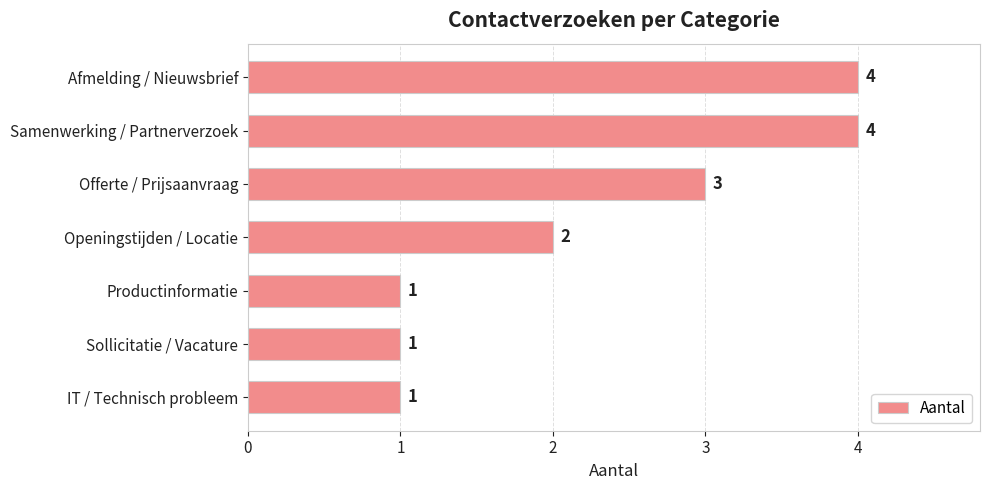

At which label is the value closest to 2?

Openingstijden / Locatie